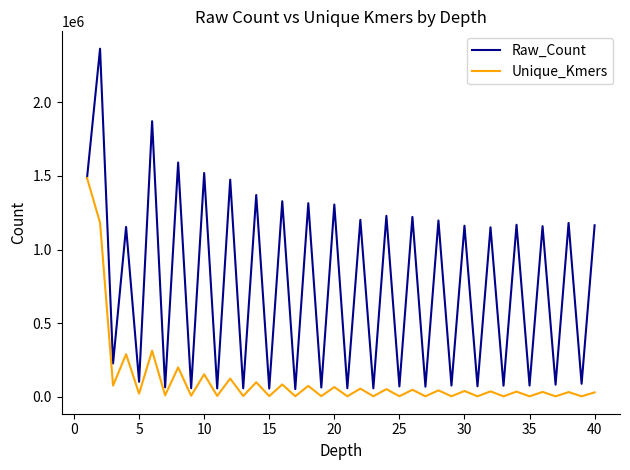

What are all the series names shown in the legend?

Raw_Count, Unique_Kmers